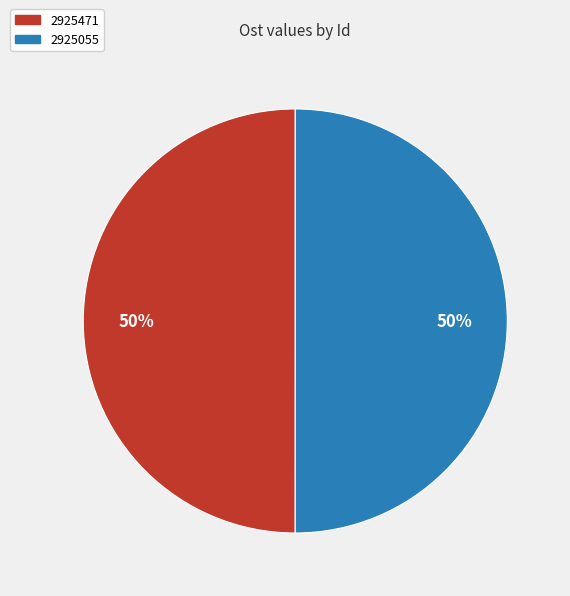

Is it true that 2925055 is 50% of the pie?

True